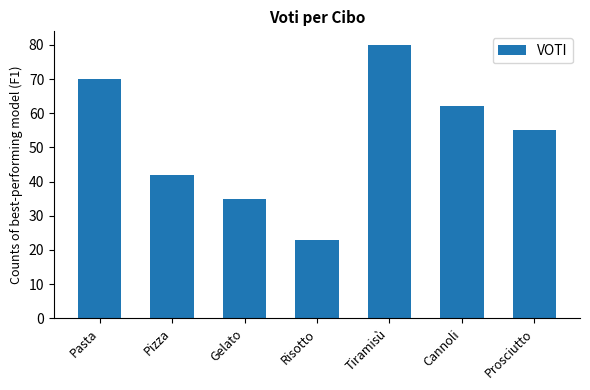

What is the difference between the maximum and minimum values?

57